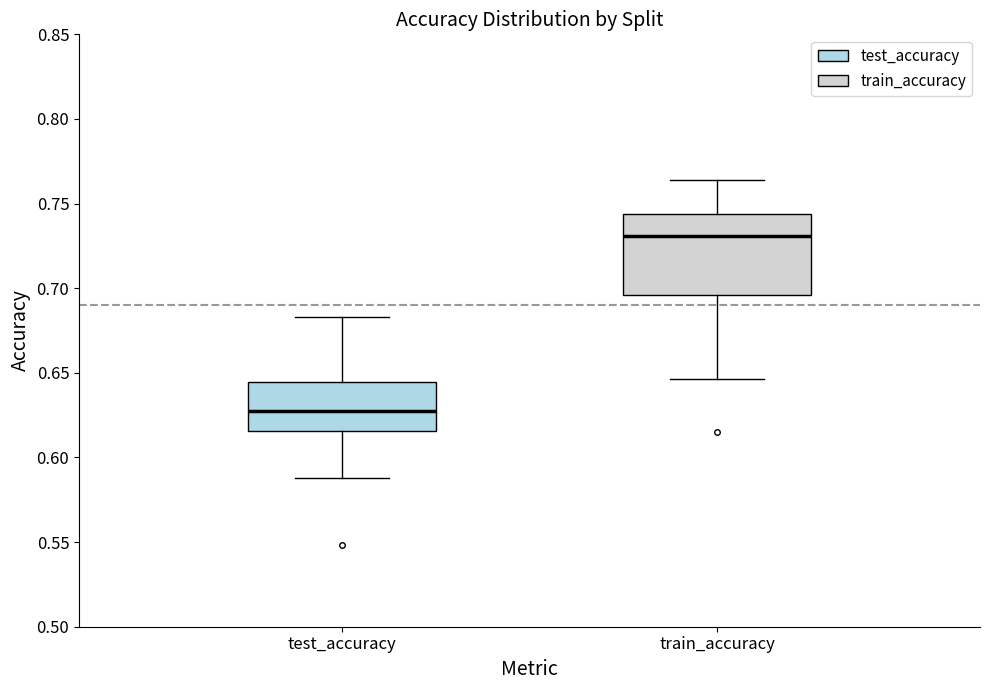

Comparing the boxes themselves (not the whiskers), which one is the tallest?

train_accuracy